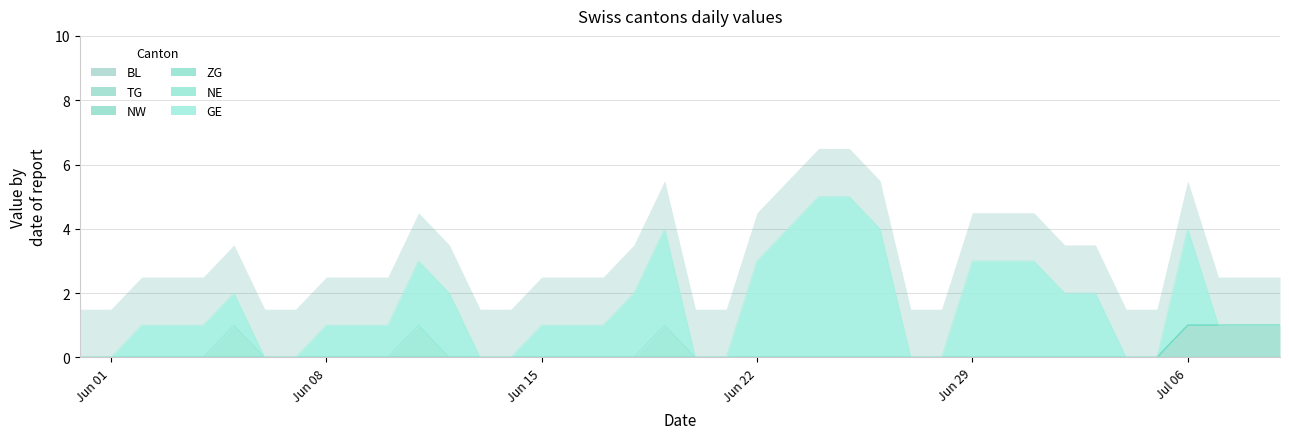

True or false: NE and ZG cross at least once.

False